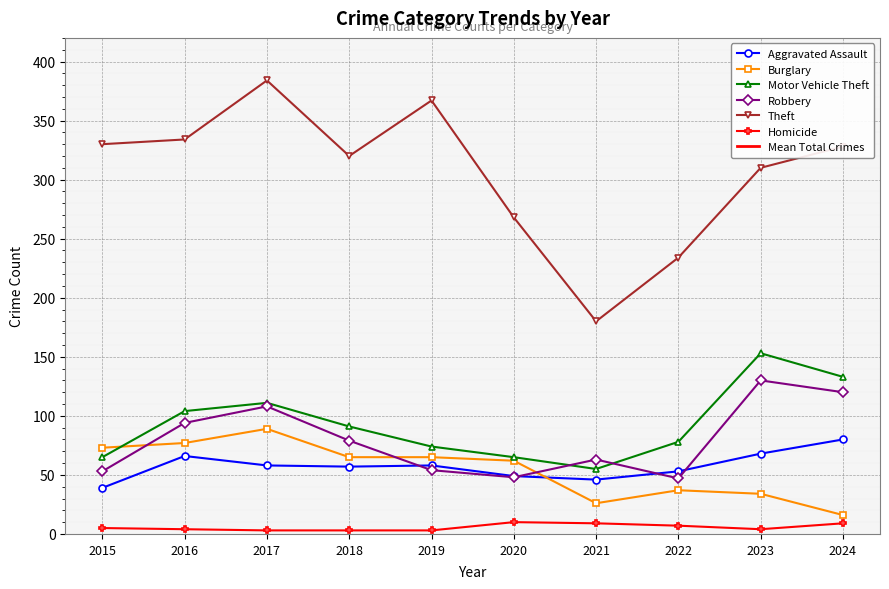

Reading left to right, extract all data points from this chart.

Aggravated Assault: 39	66	58	57	58	49	46	53	68	80
Burglary: 73	77	89	65	65	62	26	37	34	16
Motor Vehicle Theft: 65	104	111	91	74	65	55	78	153	133
Robbery: 53	94	108	79	54	48	63	47	130	120
Theft: 330	334	384	320	367	268	180	234	310	328
Homicide: 5	4	3	3	3	10	9	7	4	9